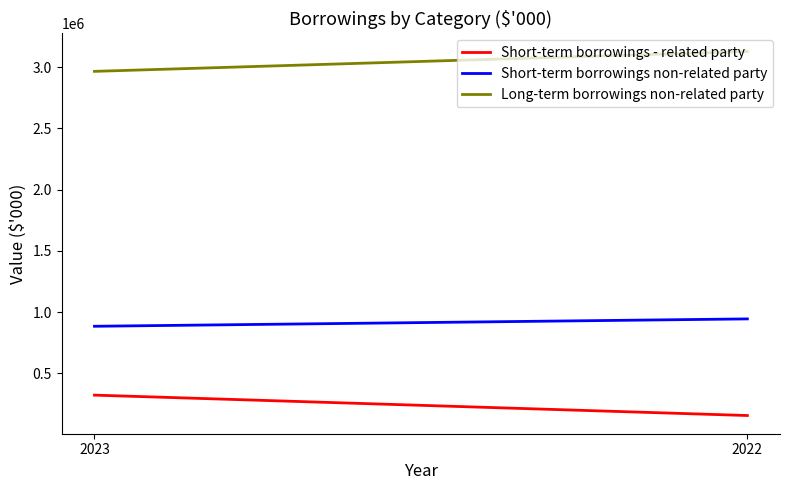

Does the chart have visible grid lines?

No